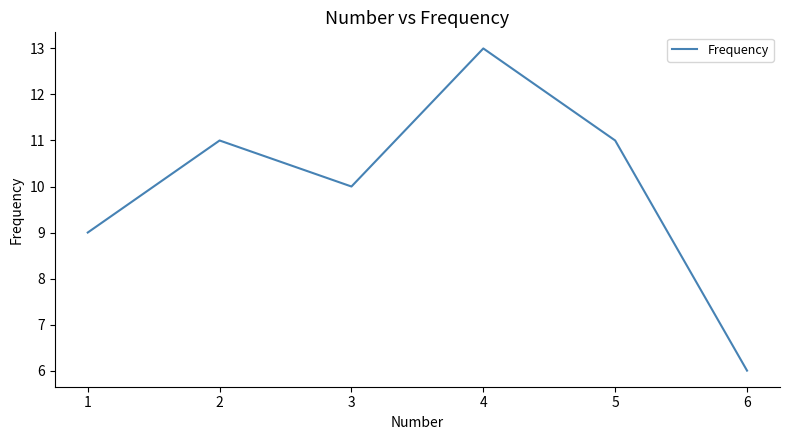

Reading left to right, list all the values displayed in this chart.

9	11	10	13	11	6